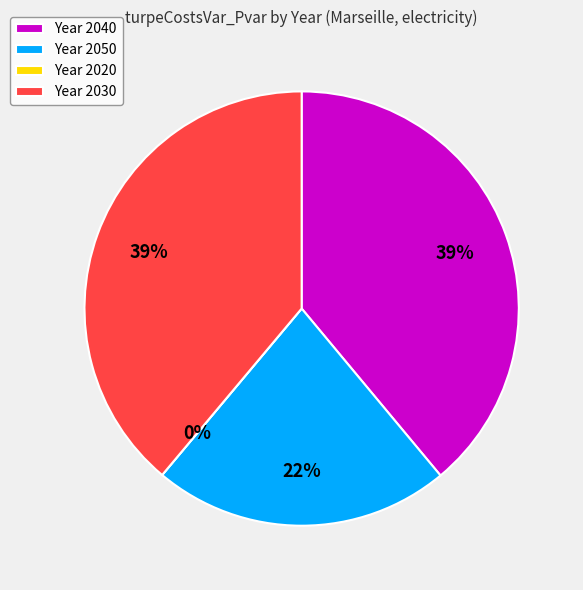

To the nearest percent, what is the combined percentage of 2050 and 2030?

61%